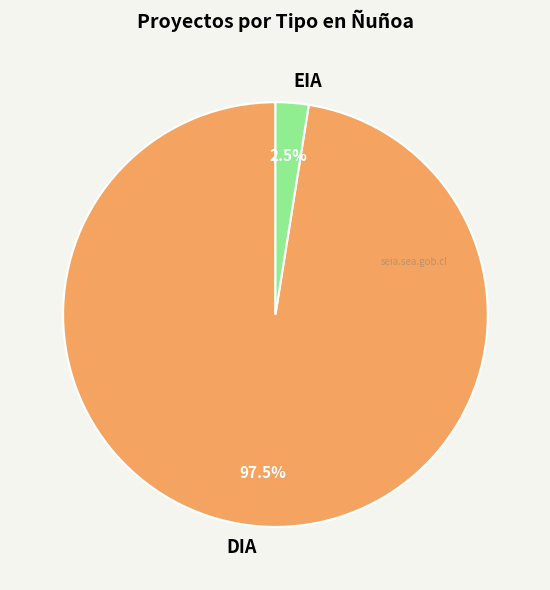

Which category has the smallest portion of the pie?

EIA